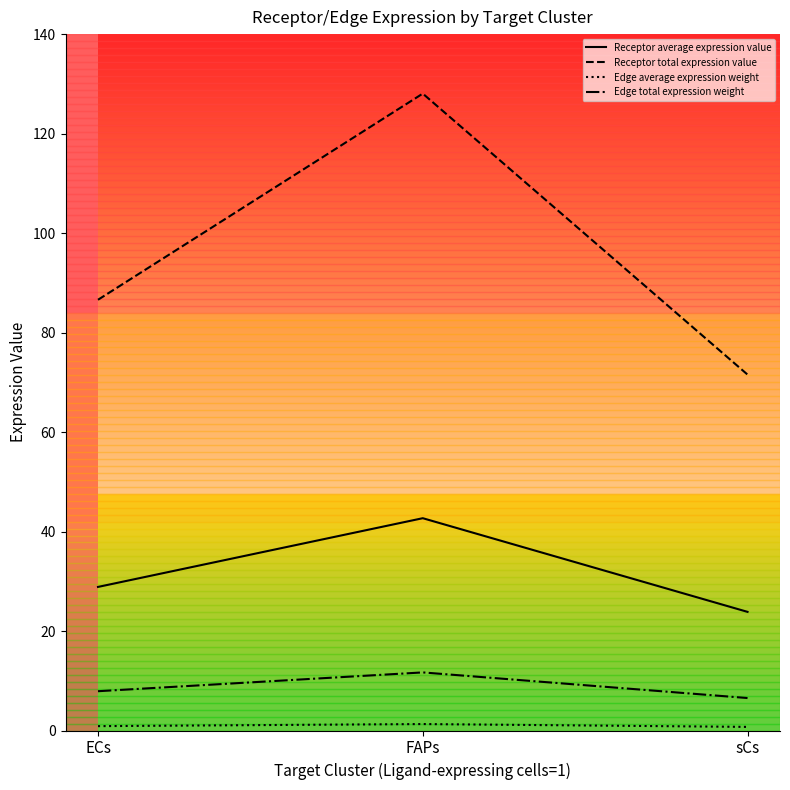

At which category does the chart reach its peak across all series?

FAPs